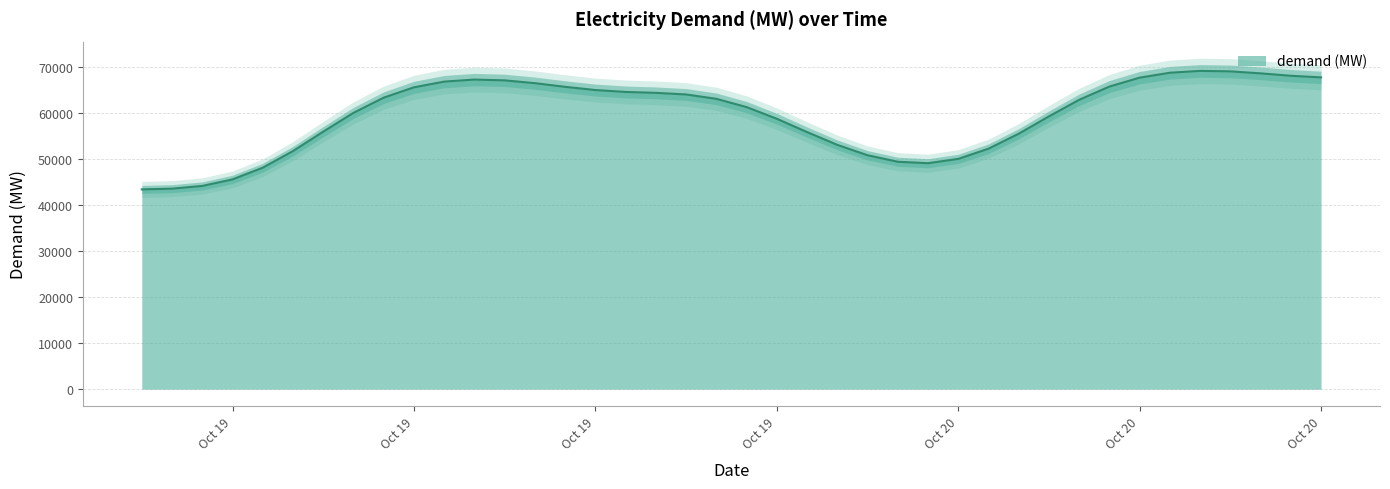

What is the difference between the maximum and minimum values?

25764.4